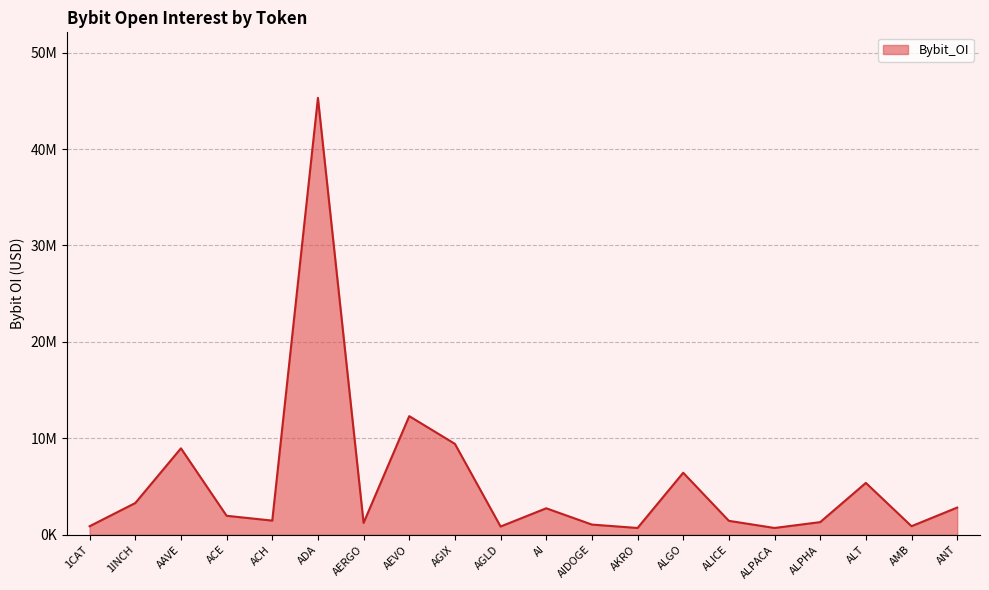

Which has a higher value, ALT or ACE?

ALT